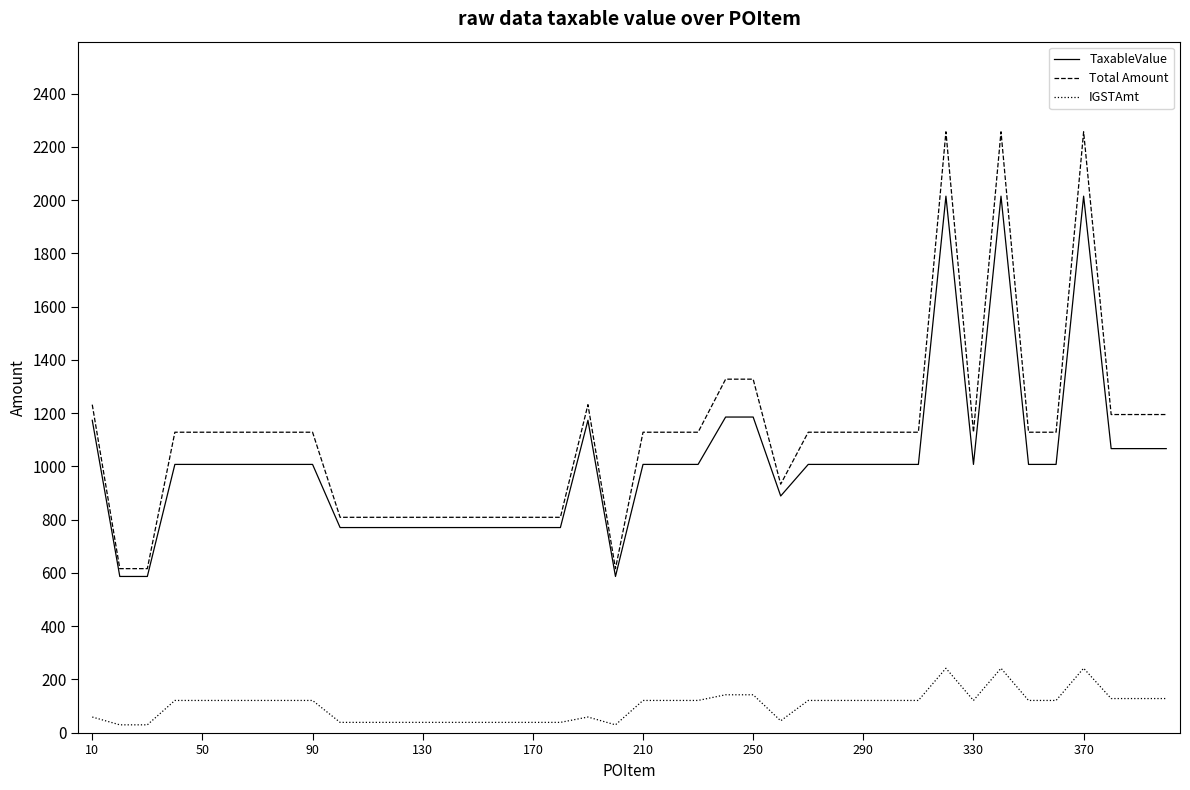

What is the highest value of the IGSTAmt series?

241.7